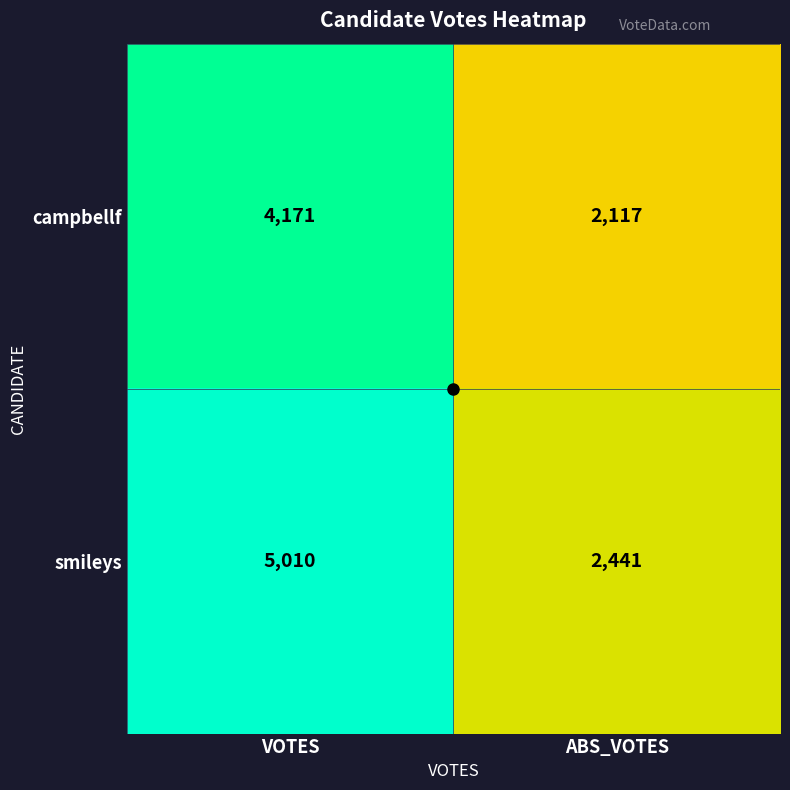

List the series in order of their peak value, highest first.

smileys, campbellf